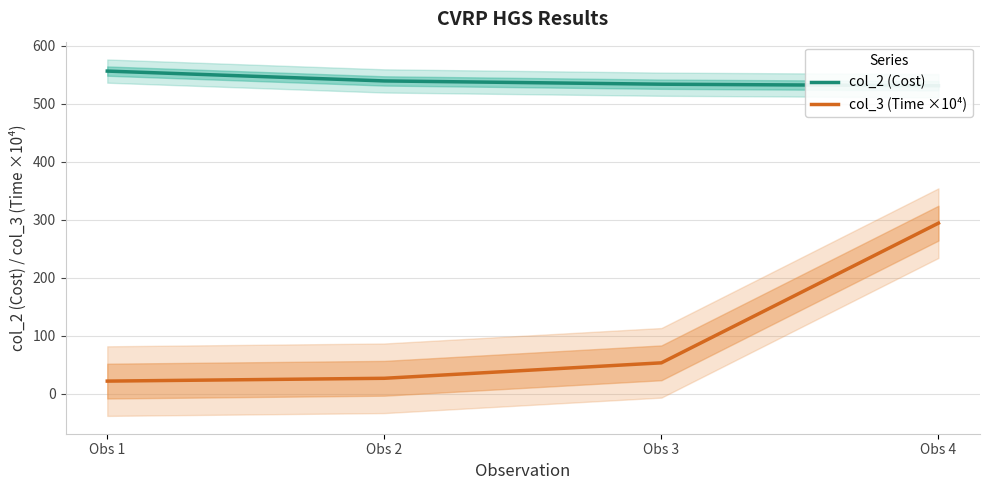

Is this an area chart (filled region under the line)?

No